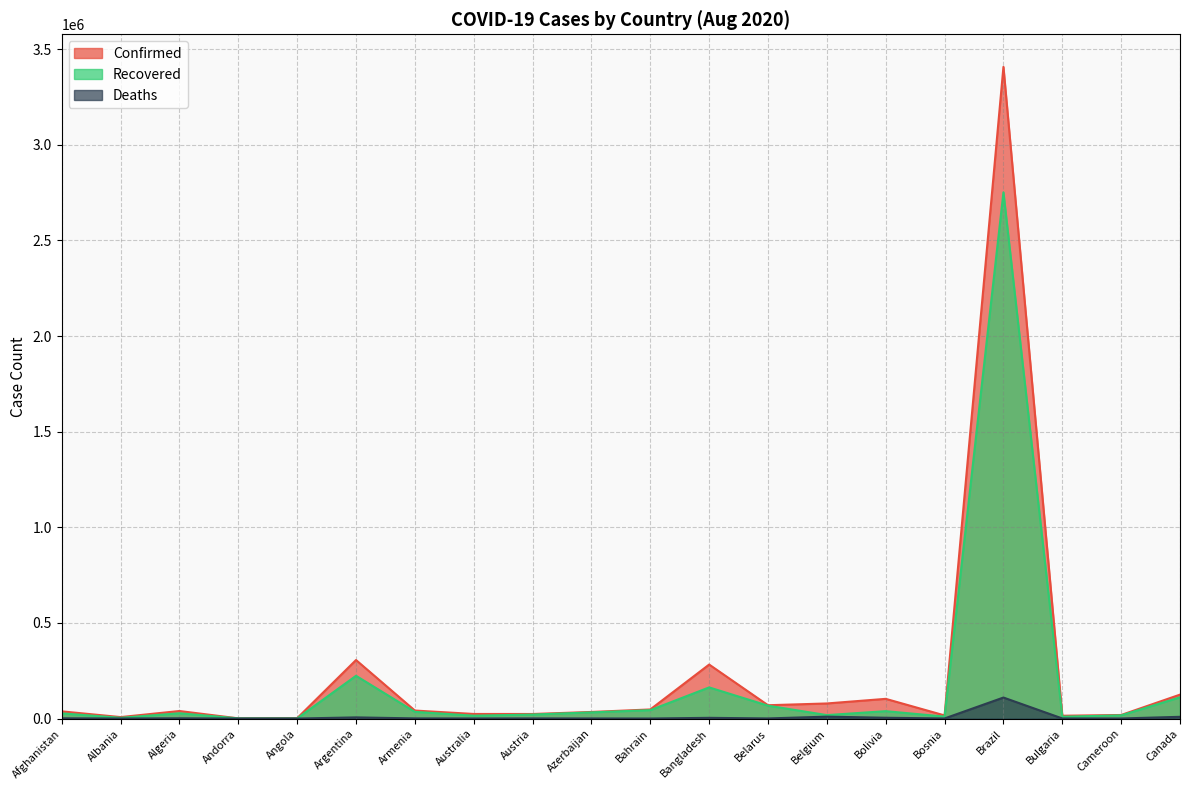

Reading right to left, list all the values displayed in this chart.

Confirmed: 125084	18599	14669	3407354	16351	103019	78897	69673	282344	47581	34474	23829	23989	41846	305966	1966	1005	39444	7654	37599
Recovered: 111092	16540	9699	2751246	10279	38623	18048	67339	162825	43921	32201	20870	14927	34982	223531	667	869	27653	3871	27166
Deaths: 9090	406	519	109888	495	4172	9959	617	3740	175	509	729	450	832	6048	90	53	1391	232	1375